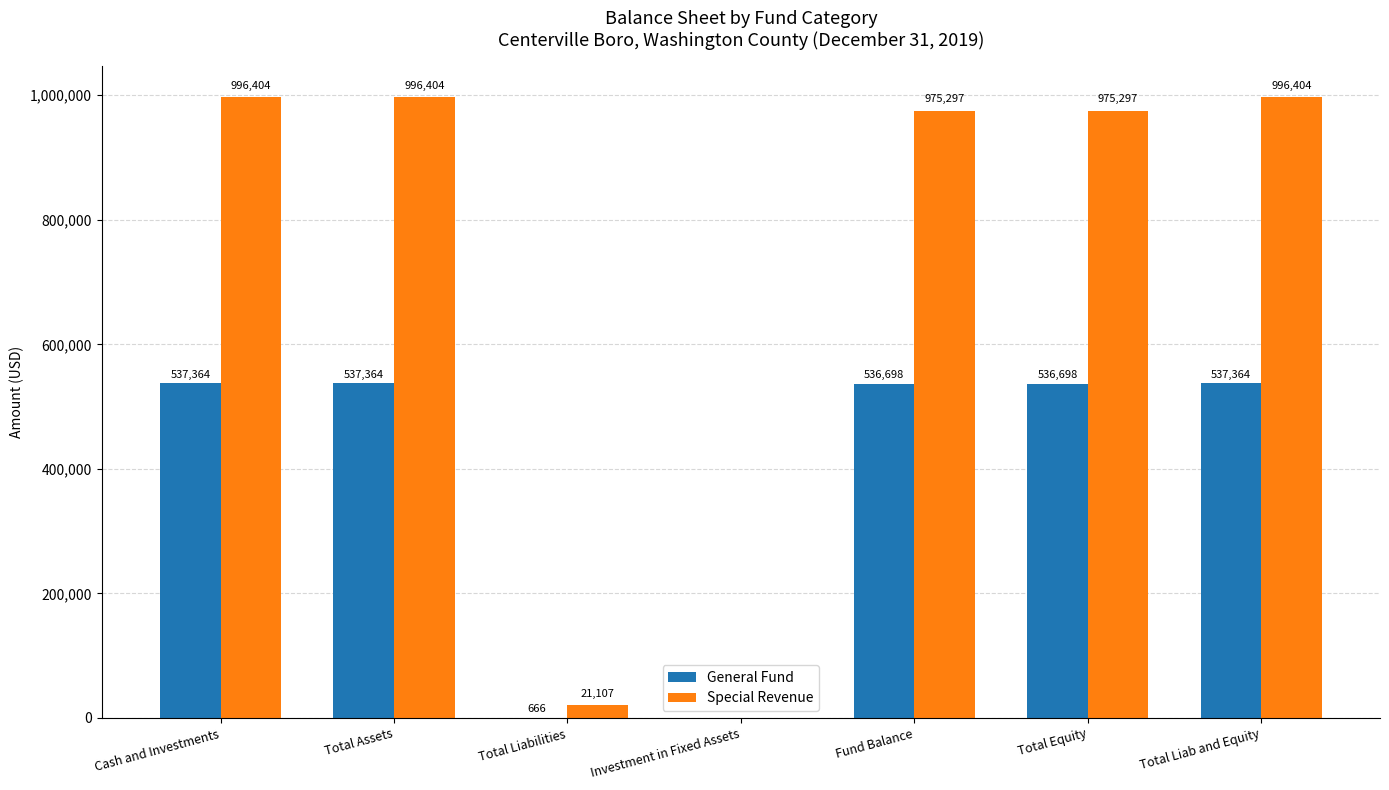

The Special Revenue series shows 996404 at Total Assets. True or false?

True